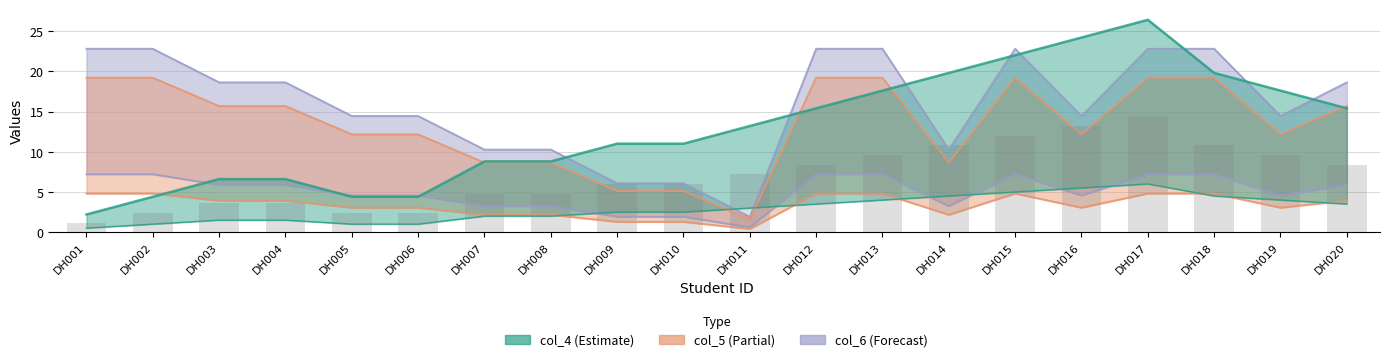

Is it true that col_5 equals 5.1 at DH010?

True